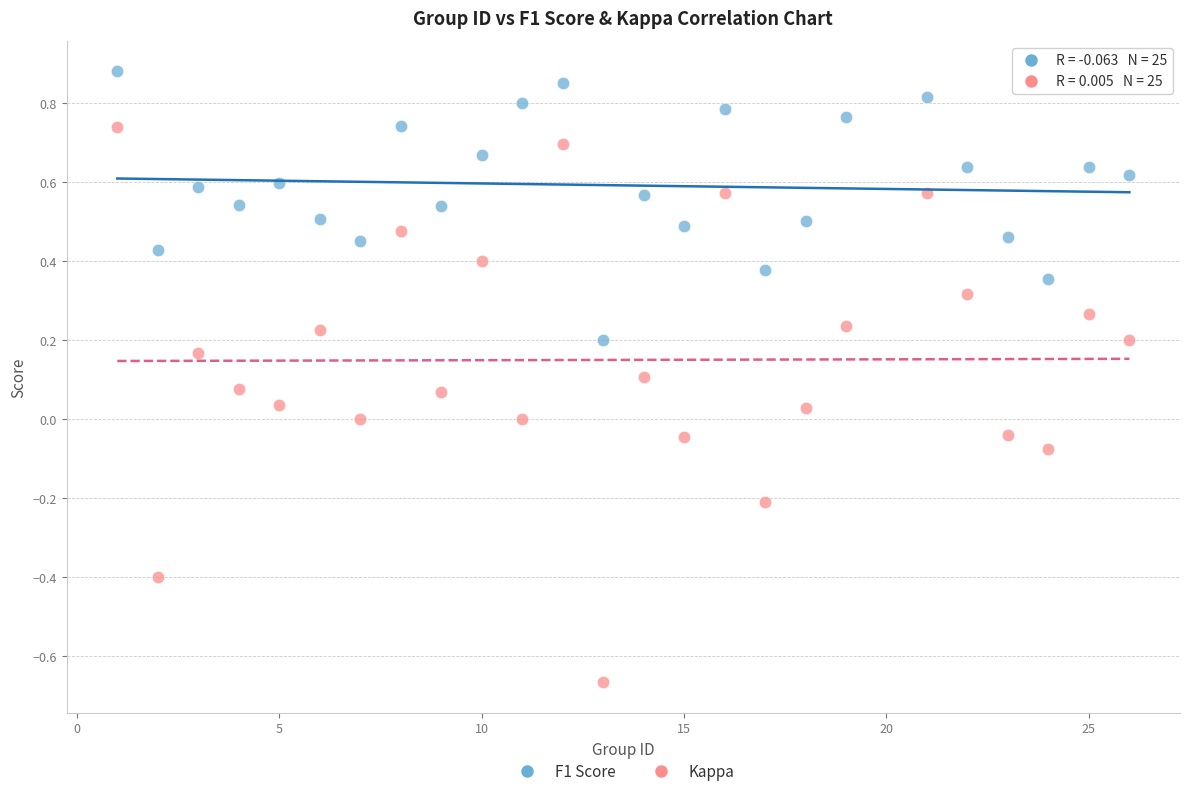

Which series reaches the maximum Y coordinate?

F1 Score